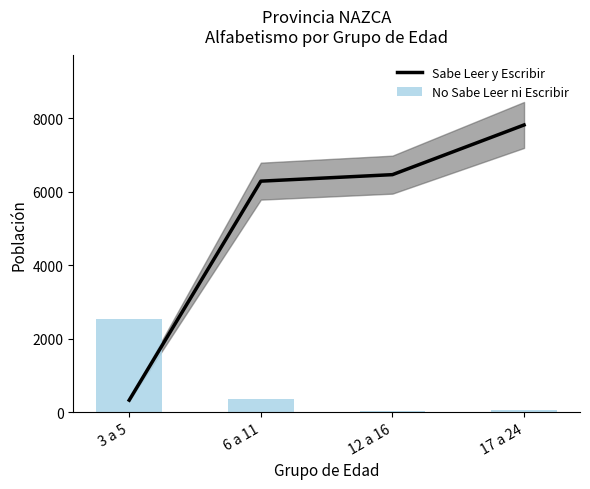

What is the approximate value of No Sabe Leer ni Escribir at 3 a 5?

2534